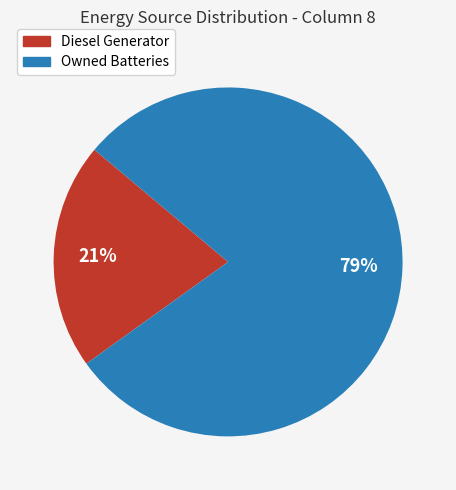

How many segments does this pie chart have?

2